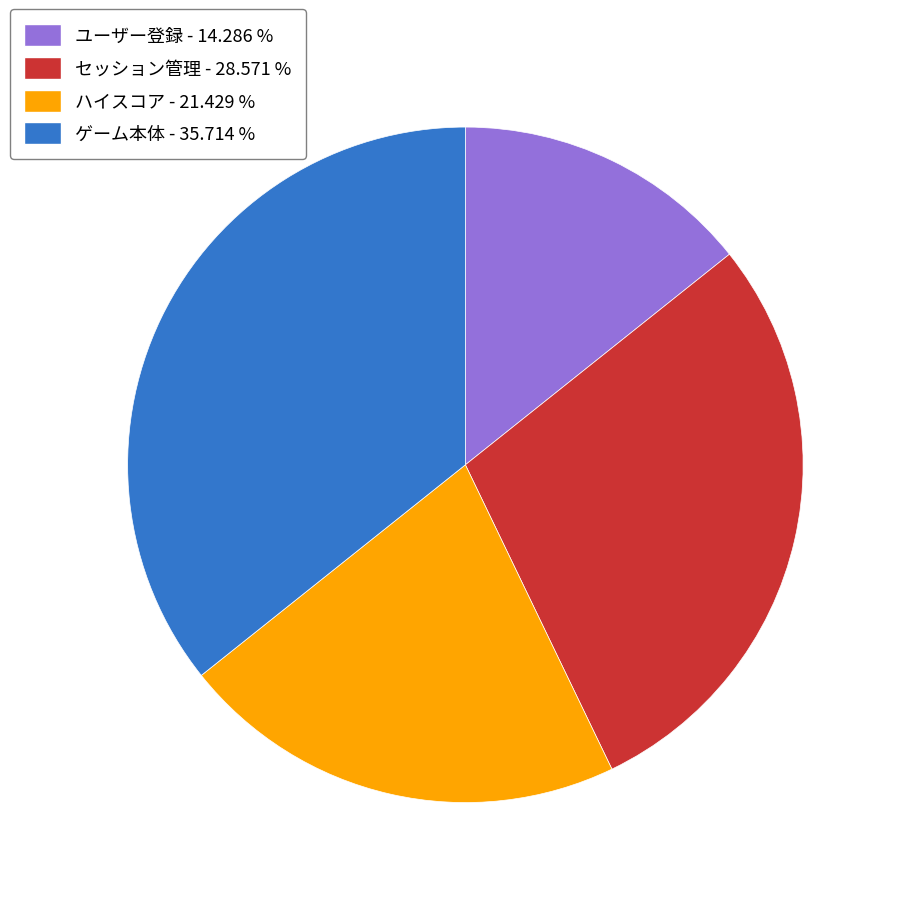

Is ゲーム本体 the majority of the pie?

No